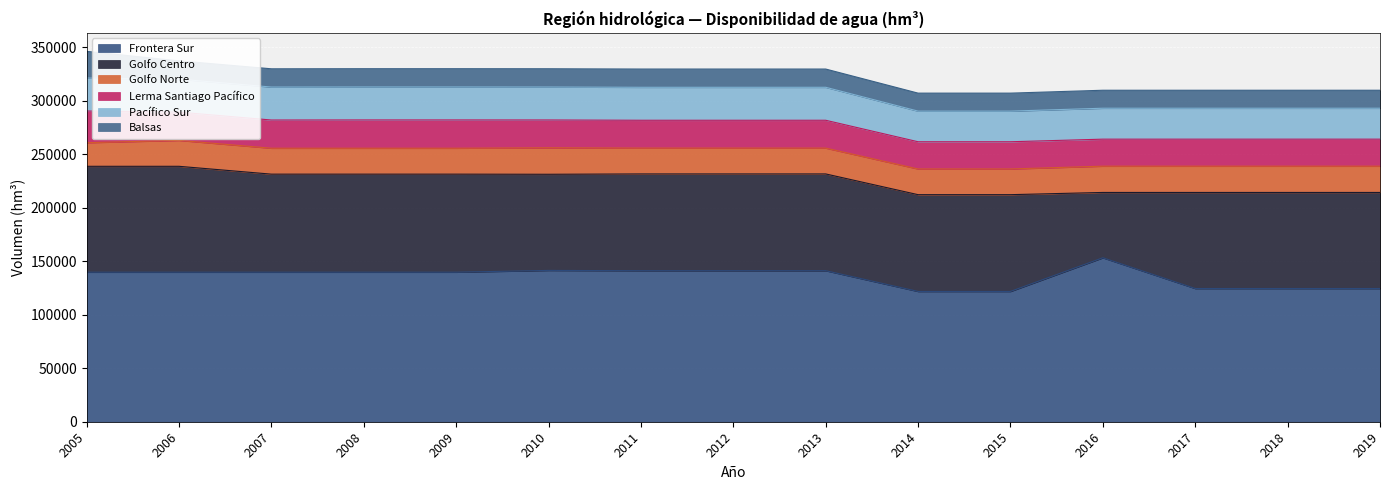

The value of Balsas at 2009 is 5747. True or false?

False